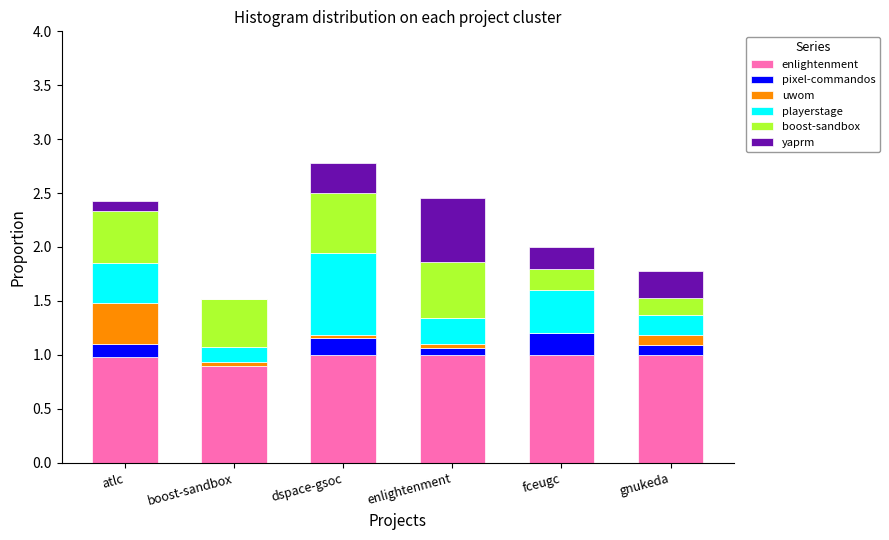

The value of enlightenment at fceugc is 1.0. True or false?

True